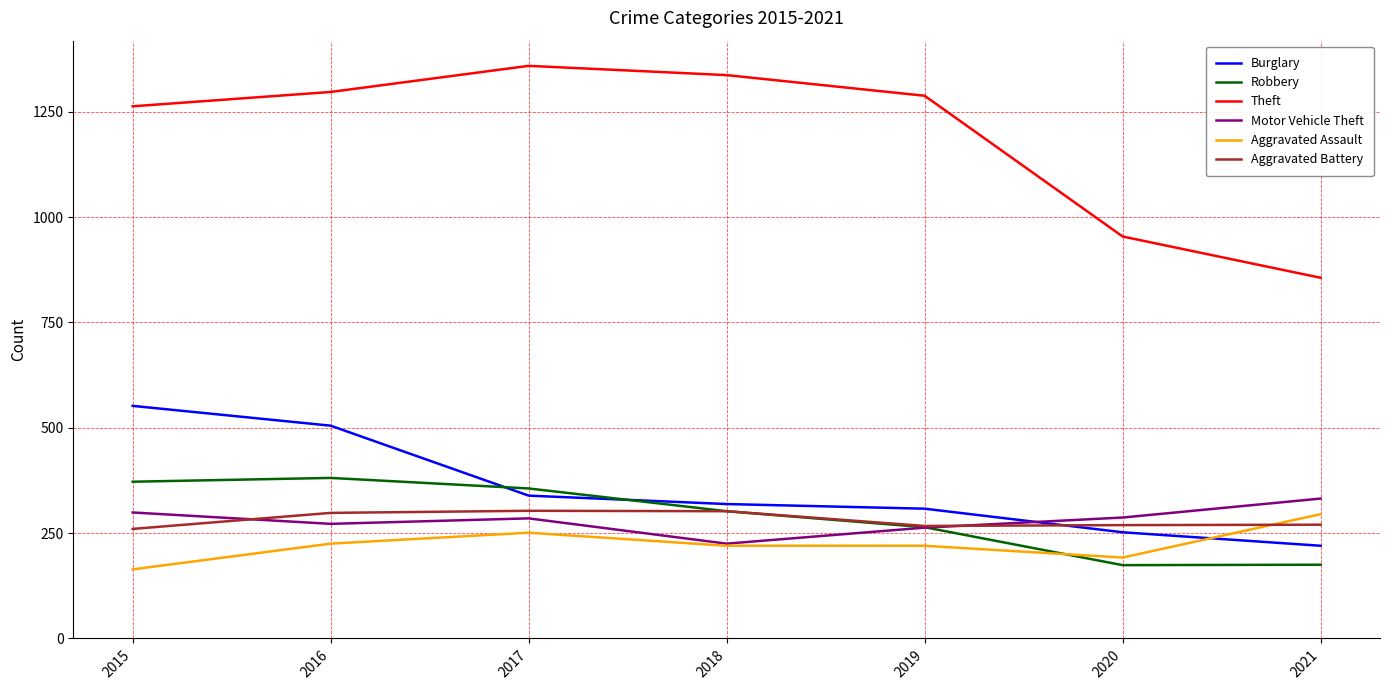

How many times do Aggravated Battery and Aggravated Assault cross each other?

1